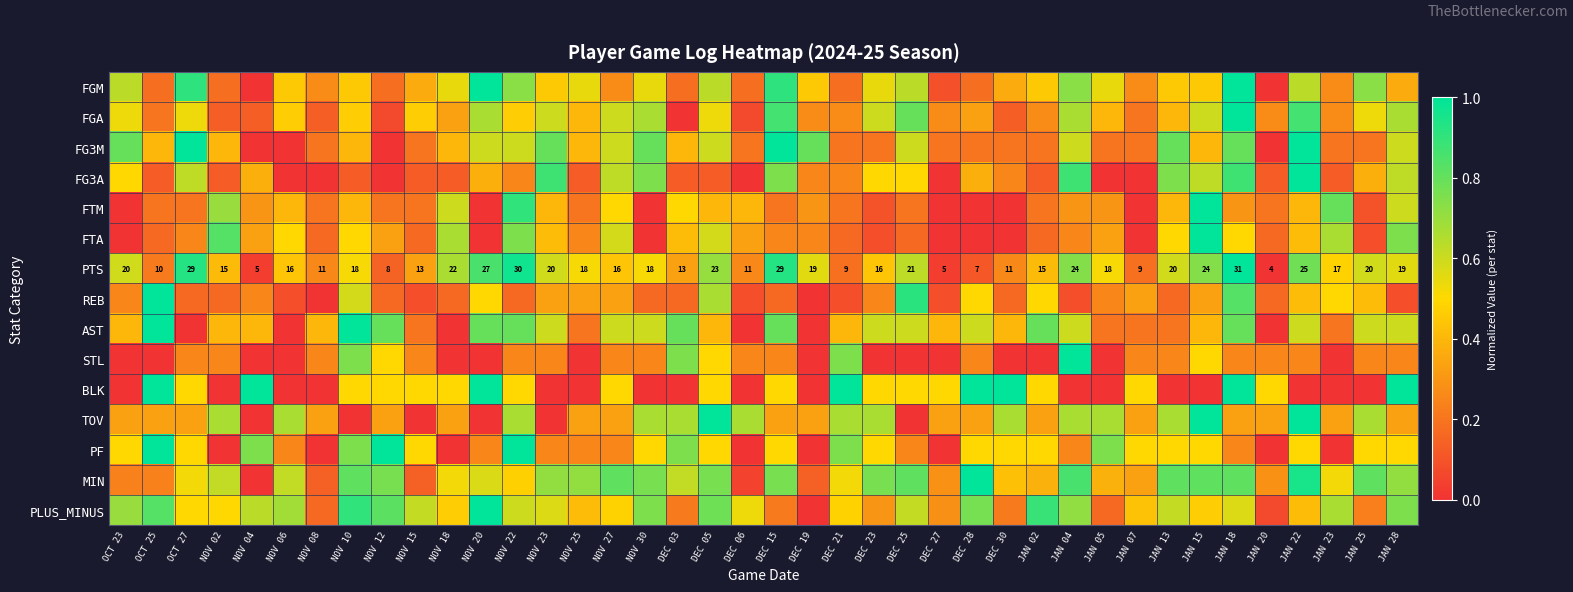

Where is FTM nearest to the value 0?

OCT 23